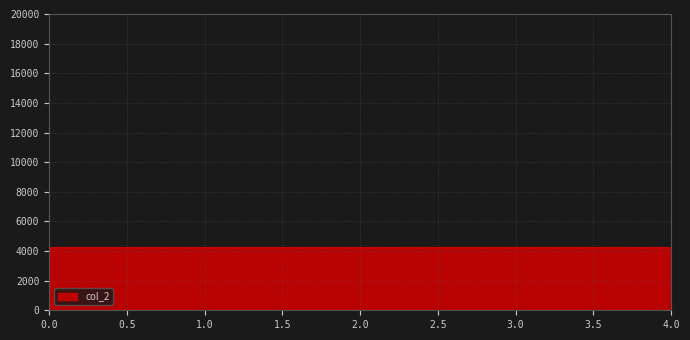

What is the smallest value displayed?

4236